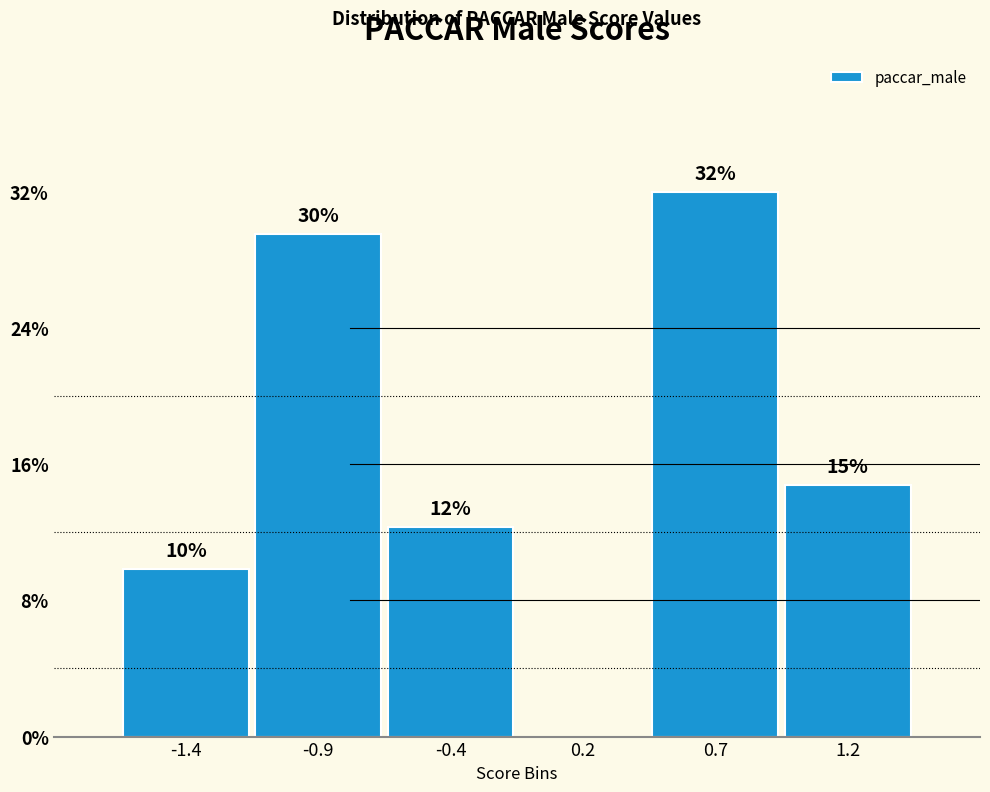

Are the bars horizontal?

No